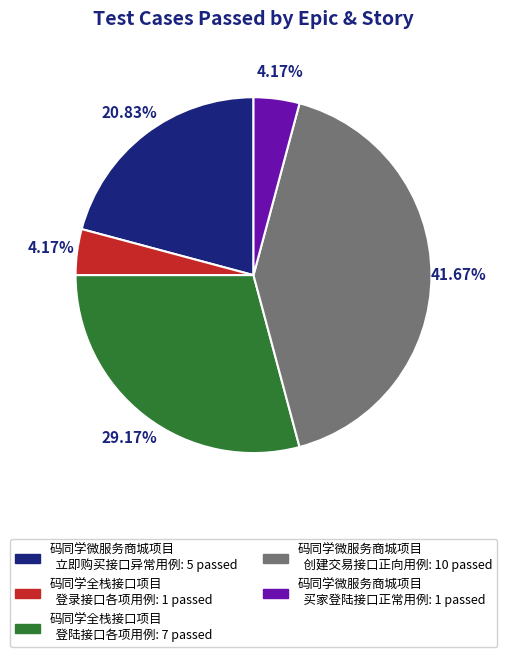

Does any single category account for the majority?

No